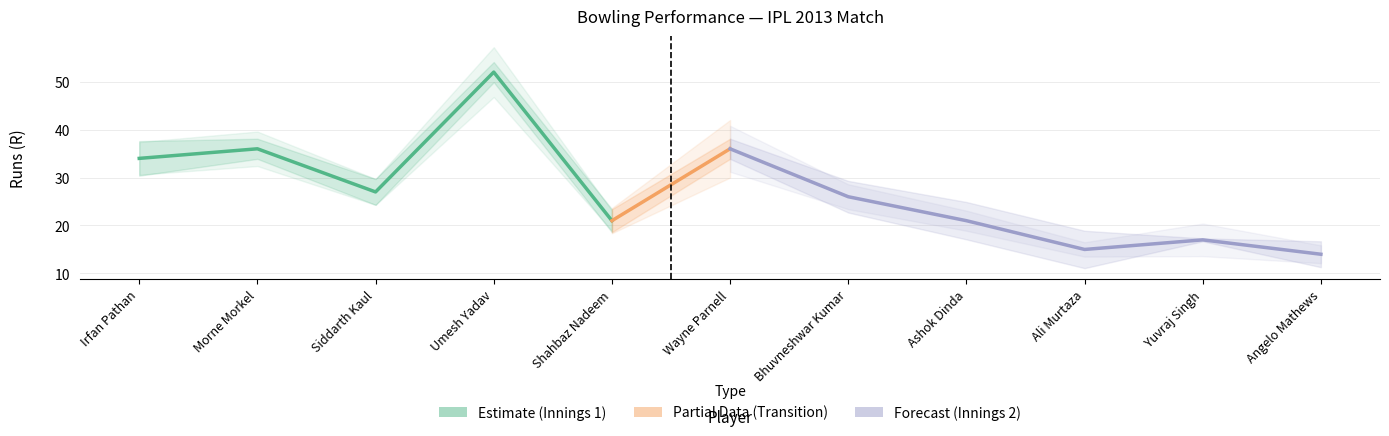

The ECON series shows 15.9 at Morne Morkel. True or false?

False